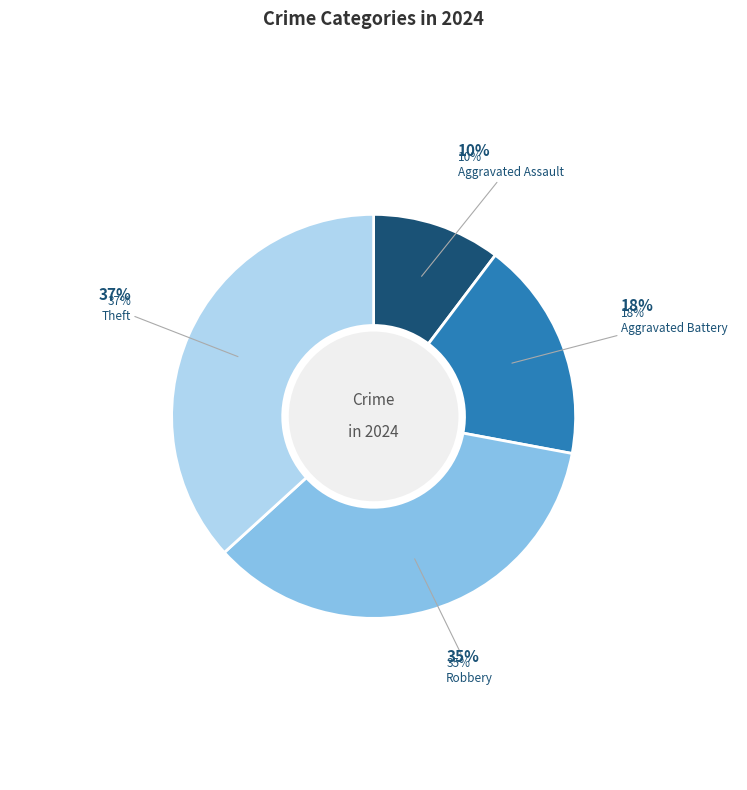

Is there a majority slice in this chart?

No